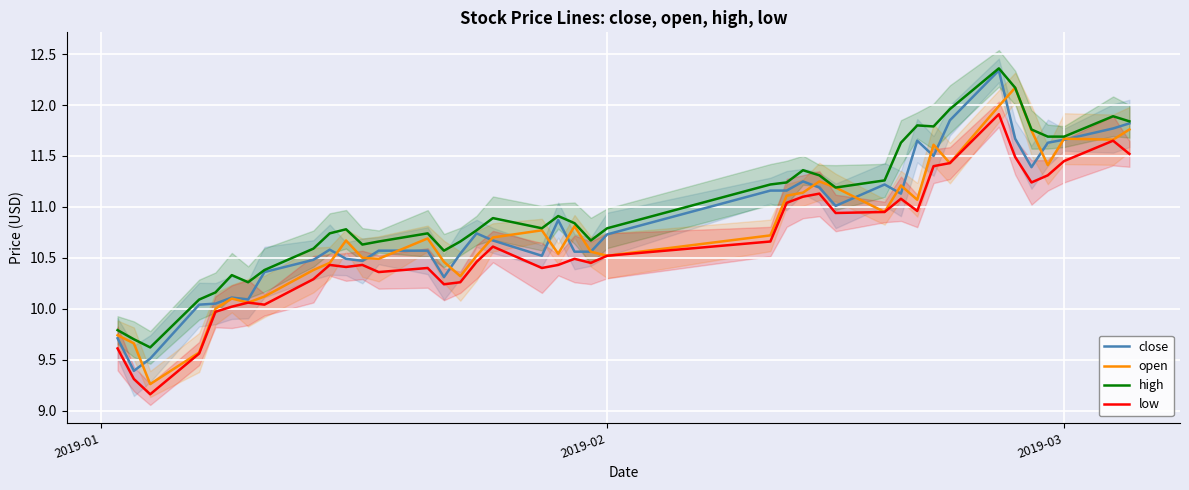

What is the sum of the low values at 23 and 27?

21.6